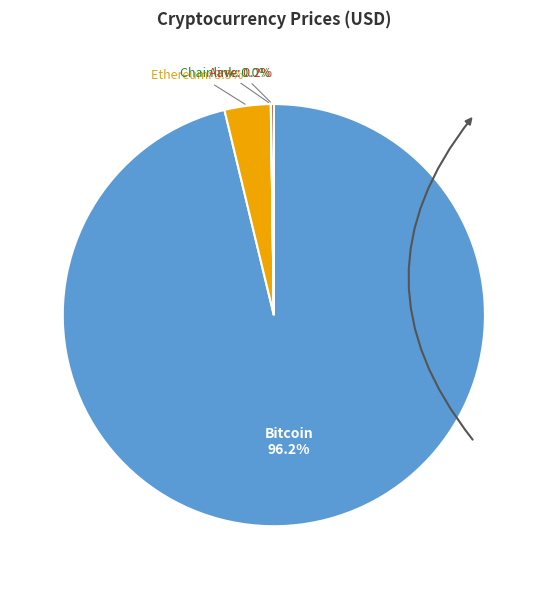

Is there a majority slice in this chart?

Yes